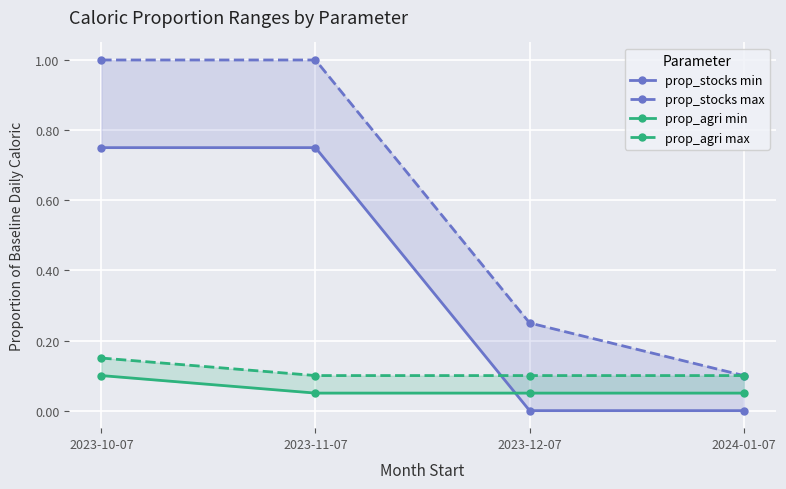

What are all the series names shown in the legend?

prop_stocks min, prop_stocks max, prop_agri min, prop_agri max